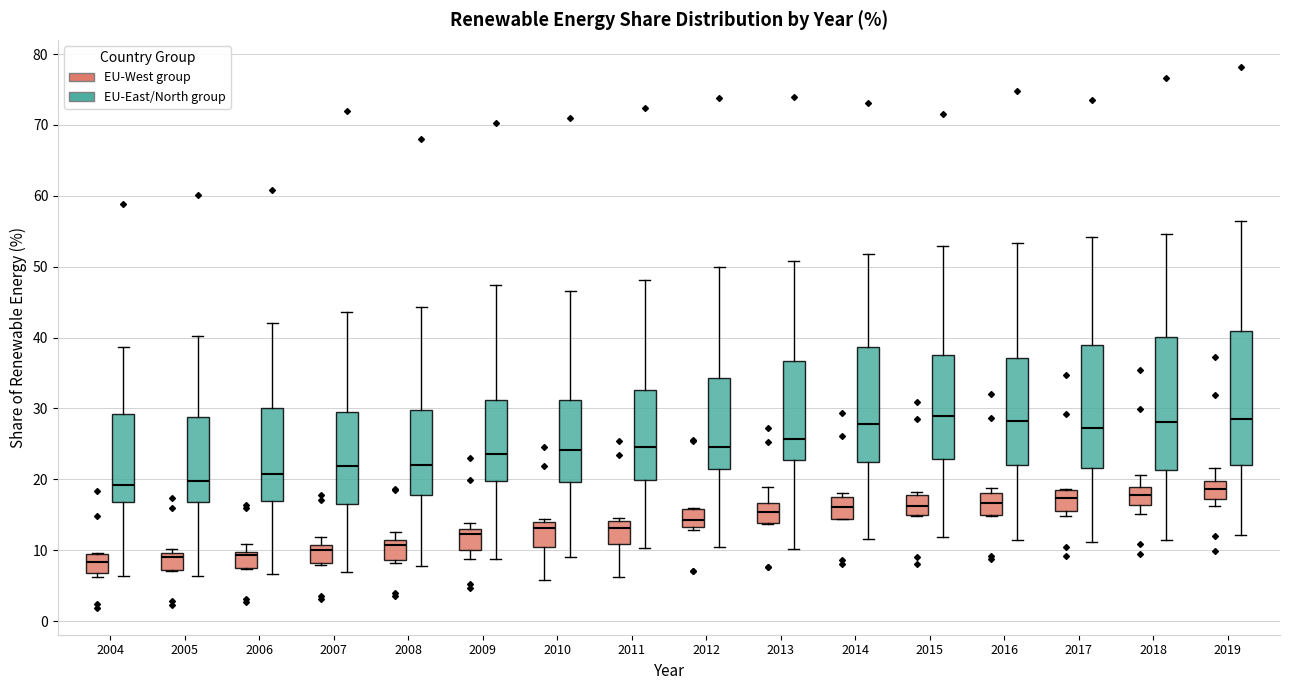

Reading left to right, transcribe this box plot: for each box, give where its median line is, the range the box spans, and where its two whiskers end, as read against the y-axis. The values are not printed on the chart, so give them approximately, as read against the axis.

2004 (EU-West group): median 8, box 7 to 10, whiskers 6 to 10
2004 (EU-East/North group): median 19, box 17 to 29, whiskers 6 to 39
2005 (EU-West group): median 9, box 7 to 10, whiskers 7 to 10 (just above the box's upper edge)
2005 (EU-East/North group): median 20, box 17 to 29, whiskers 6 to 40
2006 (EU-West group): median 9, box 7 to 10, whiskers 7 to 11
2006 (EU-East/North group): median 21, box 17 to 30, whiskers 7 to 42
2007 (EU-West group): median 10, box 8 to 11, whiskers 8 (just below the box's lower edge) to 12
2007 (EU-East/North group): median 22, box 16 to 30, whiskers 7 to 44
2008 (EU-West group): median 11 (just below the box's upper edge), box 9 to 11, whiskers 8 to 13
2008 (EU-East/North group): median 22, box 18 to 30, whiskers 8 to 44
2009 (EU-West group): median 12, box 10 to 13, whiskers 9 to 14
2009 (EU-East/North group): median 24, box 20 to 31, whiskers 9 to 47
2010 (EU-West group): median 13, box 11 to 14, whiskers 6 to 14 (just above the box's upper edge)
2010 (EU-East/North group): median 24, box 20 to 31, whiskers 9 to 47
2011 (EU-West group): median 13, box 11 to 14, whiskers 6 to 15
2011 (EU-East/North group): median 25, box 20 to 33, whiskers 10 to 48
2012 (EU-West group): median 14, box 13 to 16, whiskers 13 (just below the box's lower edge) to 16
2012 (EU-East/North group): median 25, box 21 to 34, whiskers 10 to 50
2013 (EU-West group): median 15, box 14 to 17, whiskers 14 to 19
2013 (EU-East/North group): median 26, box 23 to 37, whiskers 10 to 51
2014 (EU-West group): median 16, box 14 to 17, whiskers 14 to 18
2014 (EU-East/North group): median 28, box 22 to 39, whiskers 12 to 52
2015 (EU-West group): median 16, box 15 to 18, whiskers 15 to 18 (just above the box's upper edge)
2015 (EU-East/North group): median 29, box 23 to 38, whiskers 12 to 53
2016 (EU-West group): median 17, box 15 to 18, whiskers 15 to 19
2016 (EU-East/North group): median 28, box 22 to 37, whiskers 11 to 53
2017 (EU-West group): median 17, box 15 to 18, whiskers 15 (just below the box's lower edge) to 19
2017 (EU-East/North group): median 27, box 22 to 39, whiskers 11 to 54
2018 (EU-West group): median 18, box 16 to 19, whiskers 15 to 21
2018 (EU-East/North group): median 28, box 21 to 40, whiskers 11 to 55
2019 (EU-West group): median 19, box 17 to 20, whiskers 16 to 22
2019 (EU-East/North group): median 28, box 22 to 41, whiskers 12 to 56